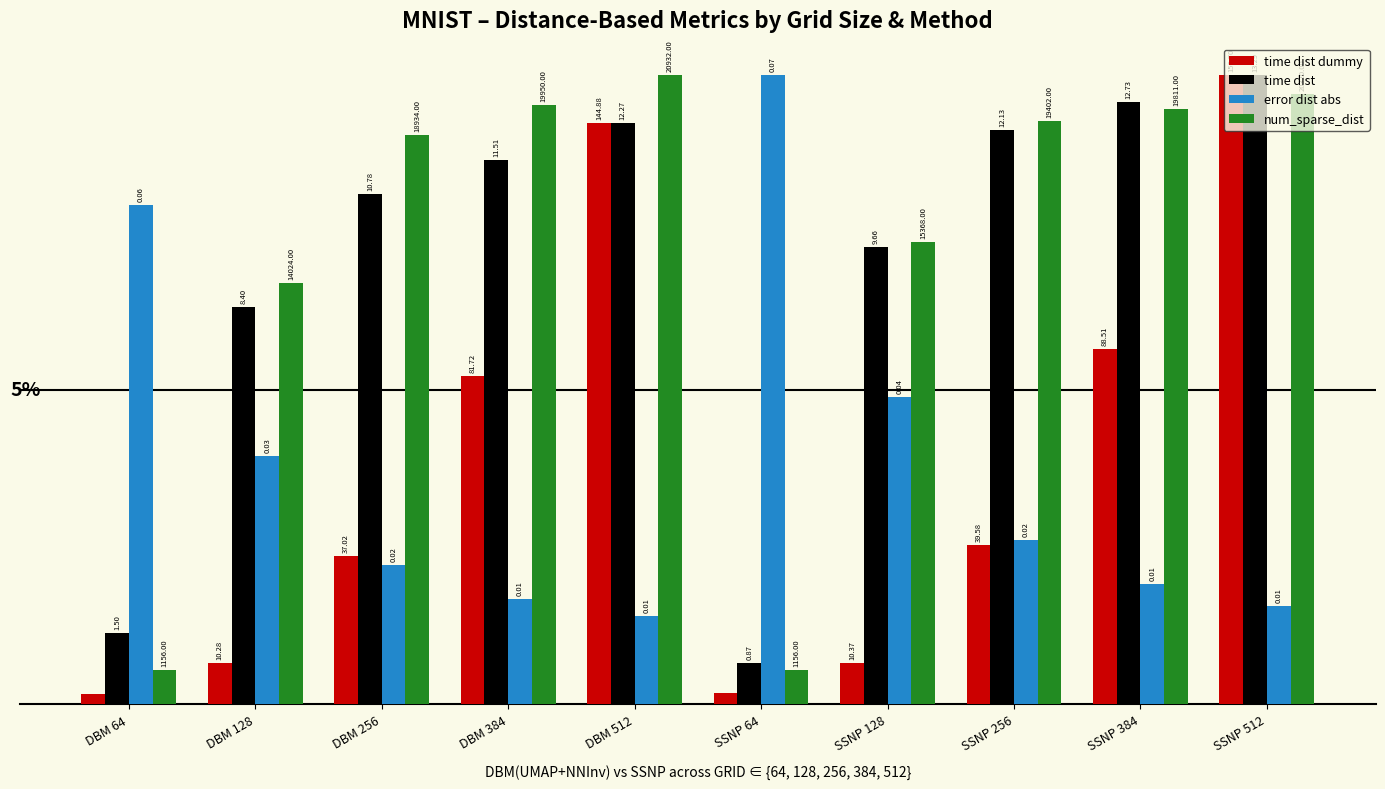

What are all the series names shown in the legend?

time dist dummy, time dist, error dist abs, num_sparse_dist